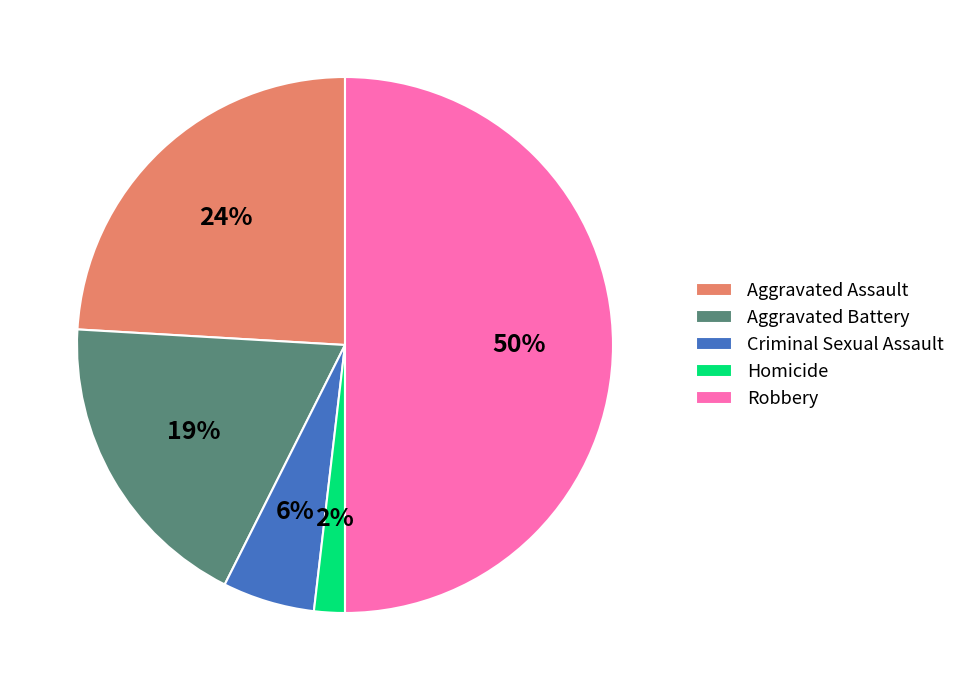

What is the largest slice in the pie chart?

Robbery